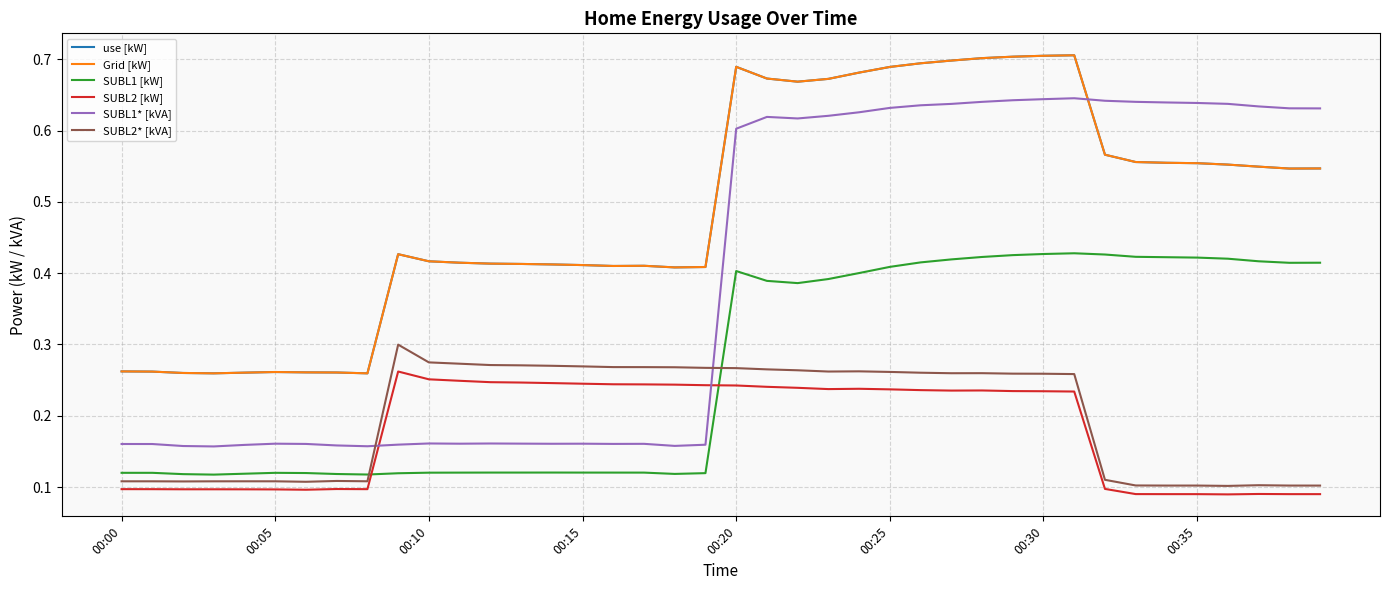

Does the chart have visible grid lines?

Yes